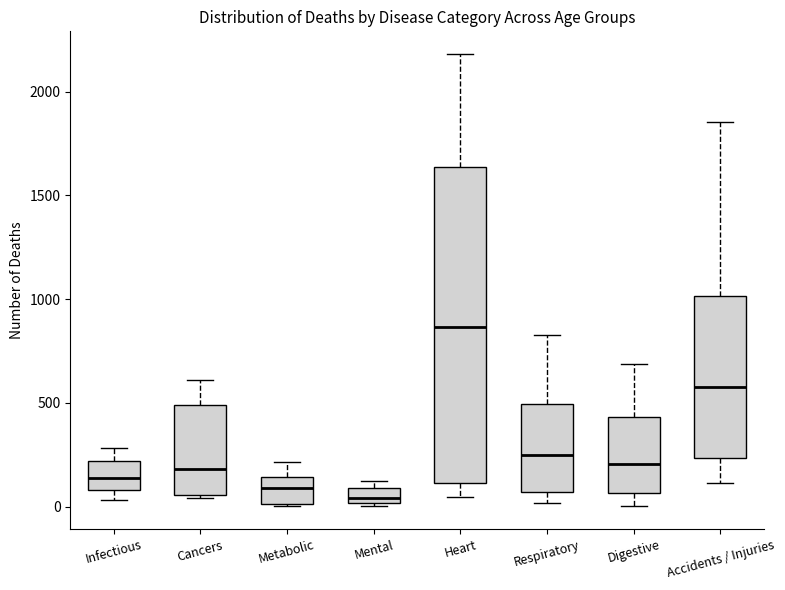

Reading left to right, read every box against the y-axis: the position of its median line, the range the box covers, and the ends of its whiskers. The values are not printed on the chart, so give them approximately, as read against the axis.

Infectious: median 150, box 100 to 200, whiskers 50 to 300
Cancers: median 200, box 50 to 500, whiskers 50 to 600
Metabolic: median 100, box 0 to 150, whiskers 0 to 200
Mental: median 50, box 0 to 100, whiskers 0 to 100 (just above the box's upper edge)
Heart: median 850, box 100 to 1650, whiskers 50 to 2200
Respiratory: median 250, box 50 to 500, whiskers 0 to 850
Digestive: median 200, box 50 to 450, whiskers 0 to 700
Accidents / Injuries: median 600, box 250 to 1000, whiskers 100 to 1850